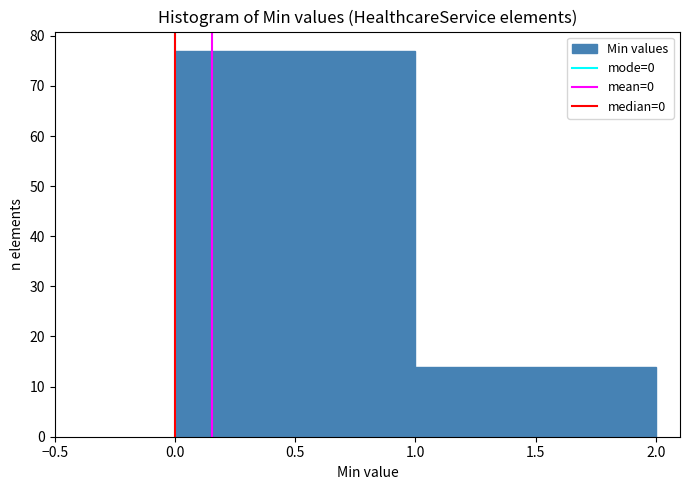

Reading left to right, list every bar in this chart as the range it spans on the x-axis followed by its height. The values are not printed on the chart, so give them approximately, as read against the axis.

0.0 to 1.0: 77
1.0 to 2.0: 14